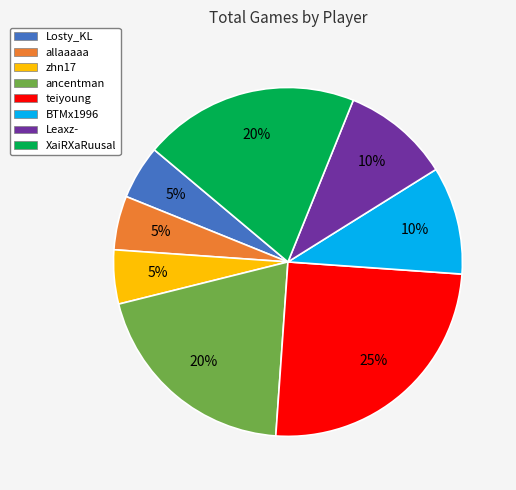

The teiyoung slice represents 25% of the pie. True or false?

True